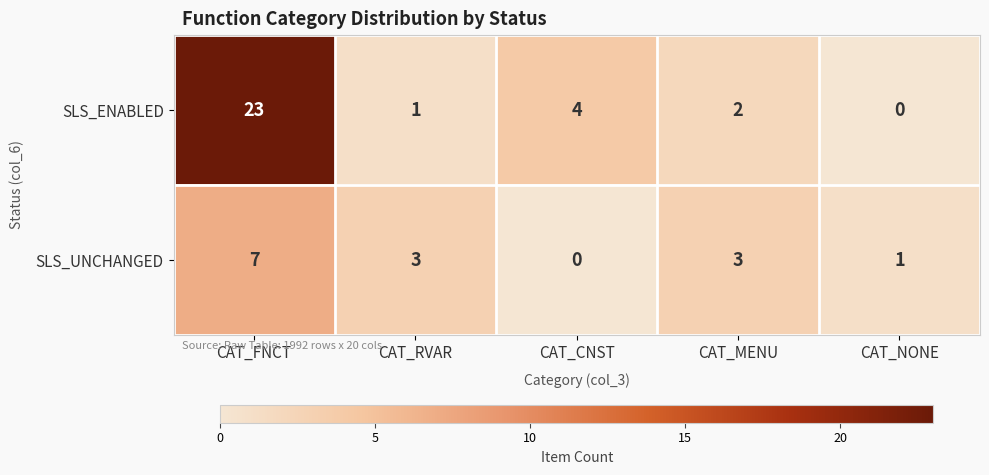

Rank the series by their maximum value, from lowest to highest.

SLS_UNCHANGED, SLS_ENABLED